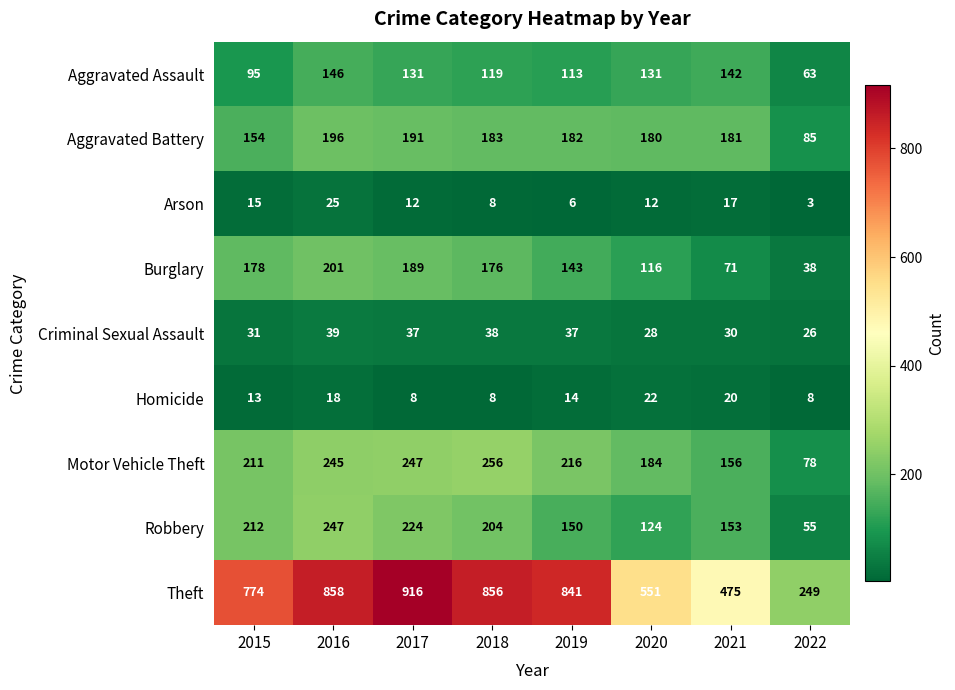

At how many categories does at least one series exceed 798?

4